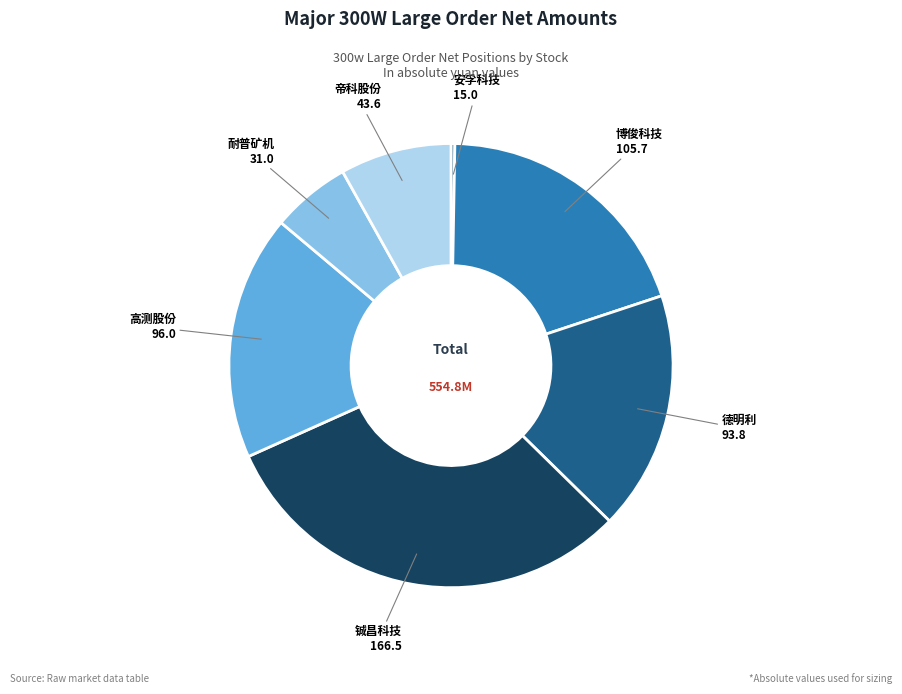

Is there any slice that represents more than half of the pie?

No